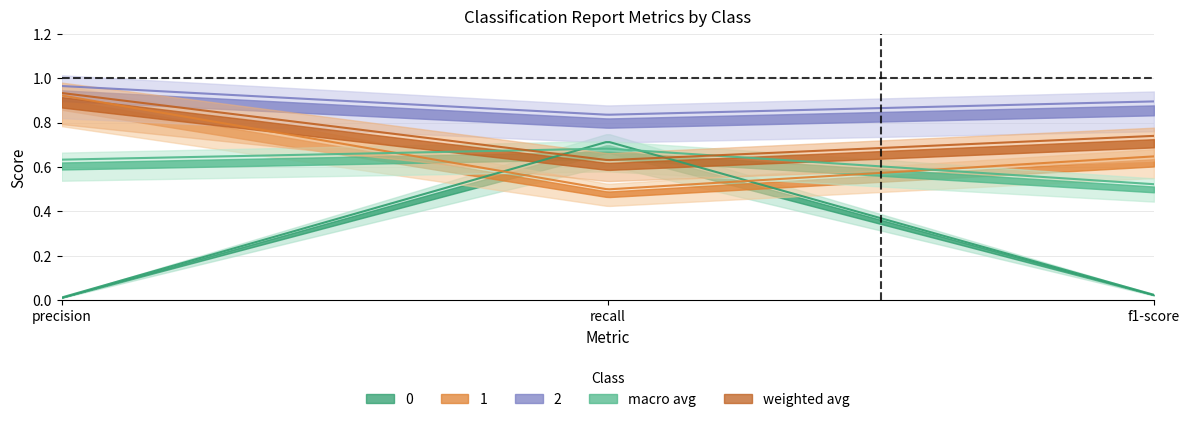

The macro avg series shows 0.3 at precision. True or false?

False